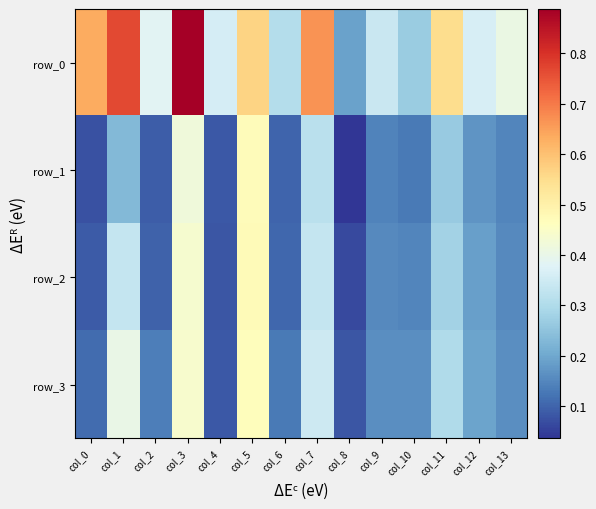

At which category is the sum across all series the highest?

col_3